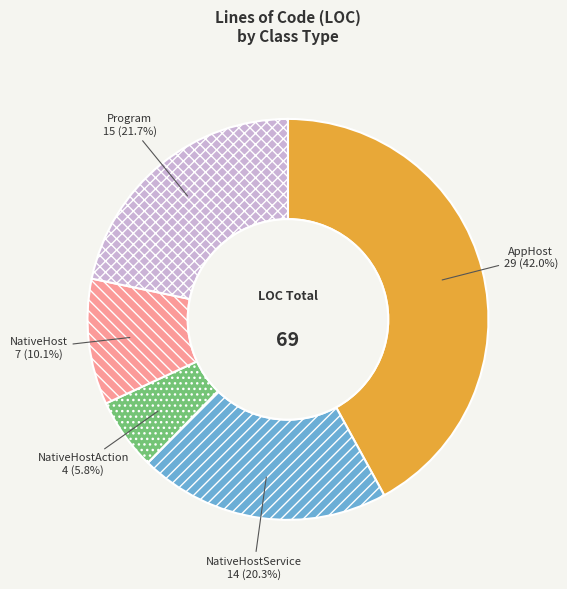

Between NativeHost and AppHost, which is larger?

AppHost